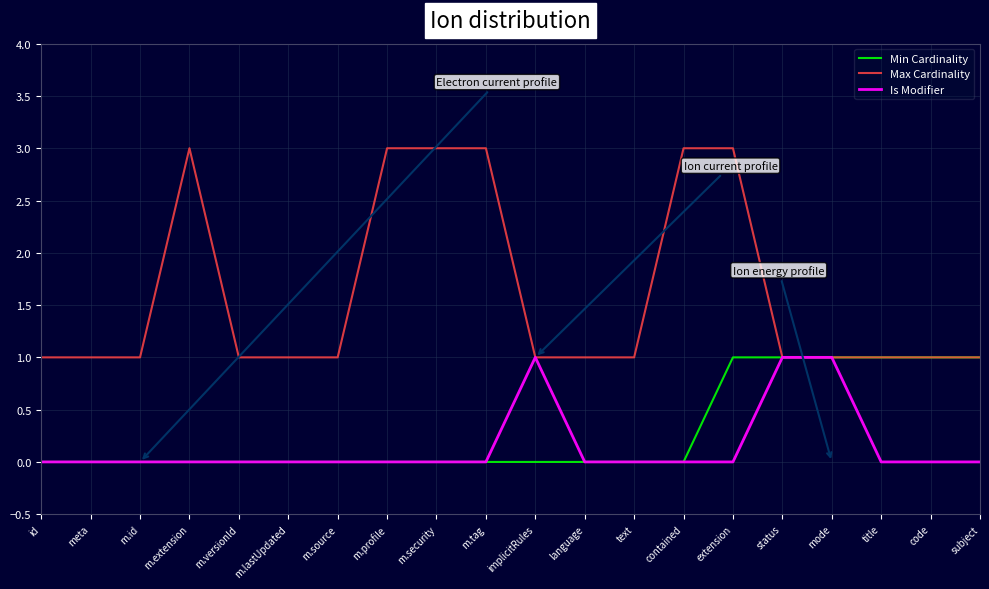

What position from the right is meta?

19